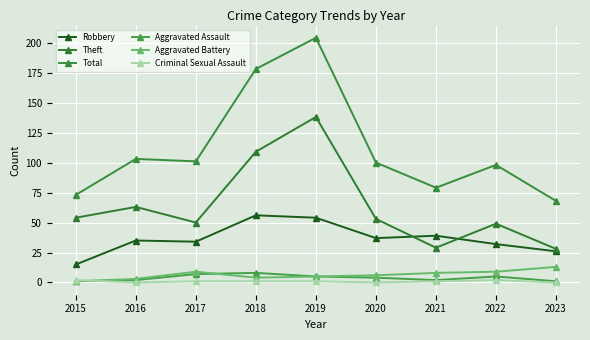

Which series has the widest spread of values?

Total